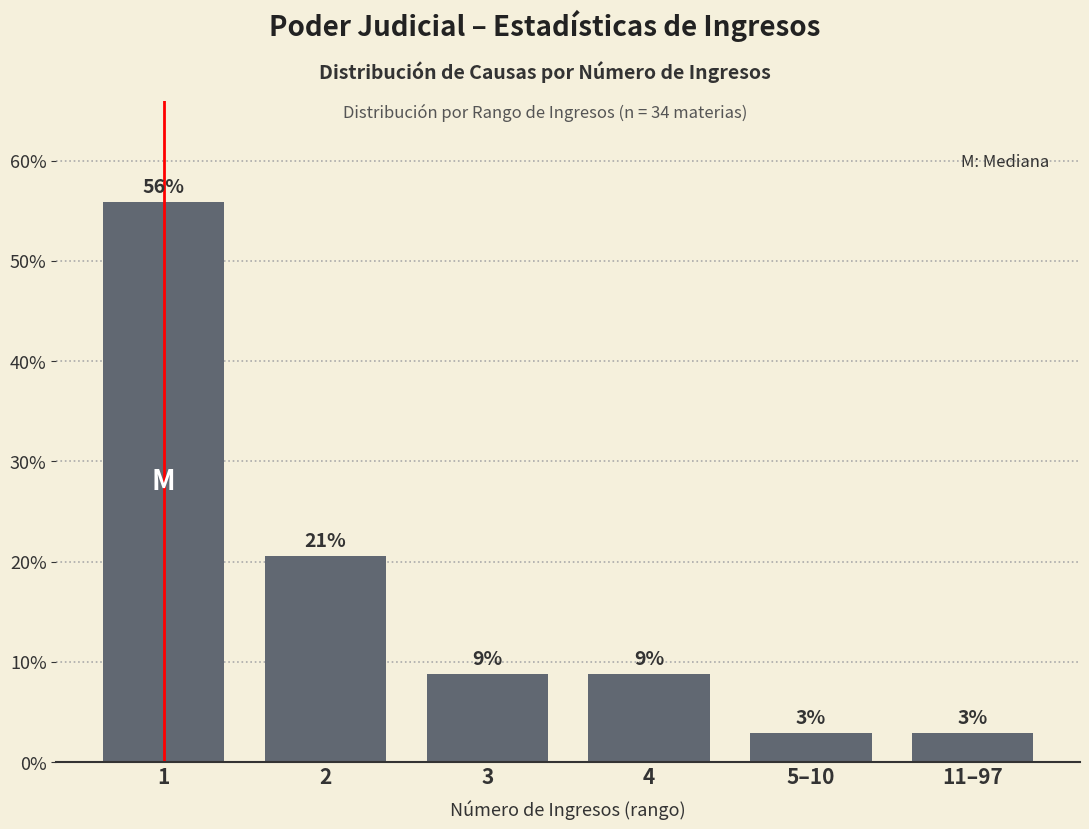

Are the bars horizontal?

No